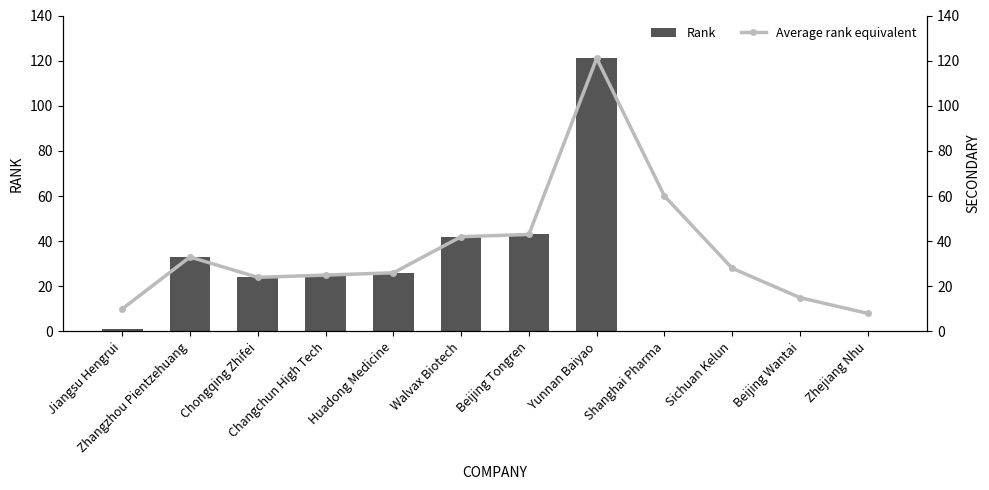

Reading right to left, what are all the values shown in this chart?

Rank: 0	0	0	0	121	43	42	26	25	24	33	1
Average rank equivalent: 8	15	28	60	121	43	42	26	25	24	33	10